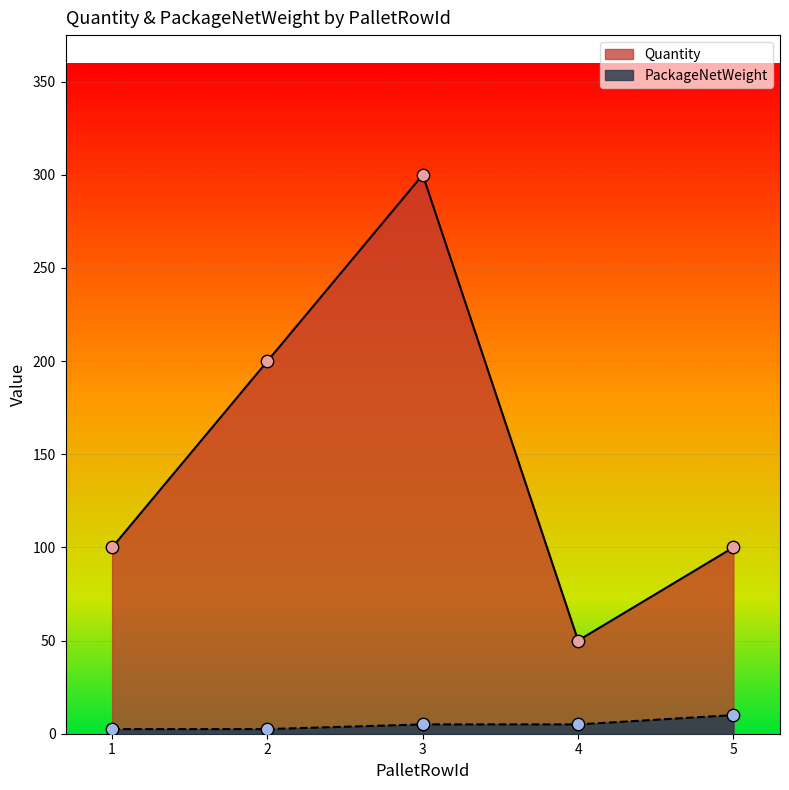

What is the total value across all series at 3?

305.0